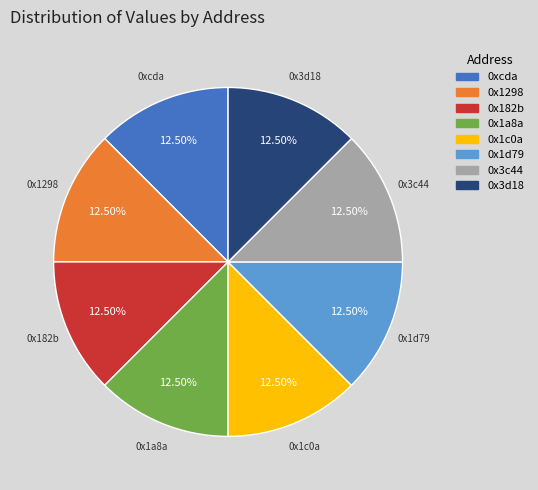

True or false: 0x1d79 accounts for 27% of the total.

False